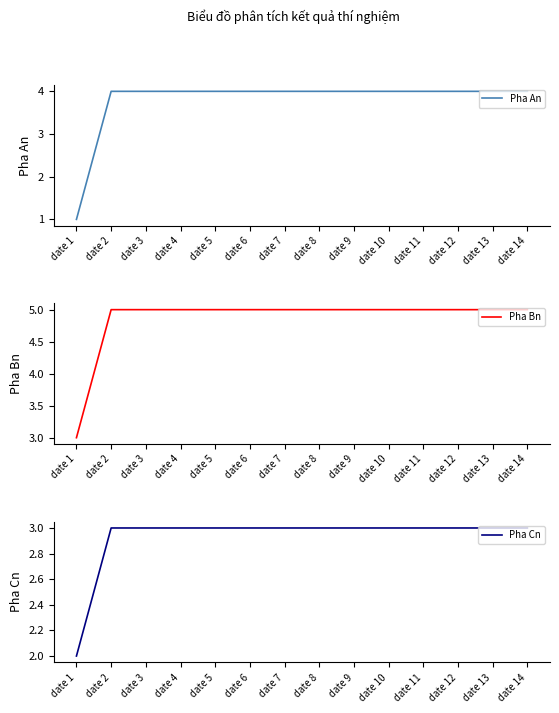

What is the value of the Pha Bn point at the 7th from the left?

5